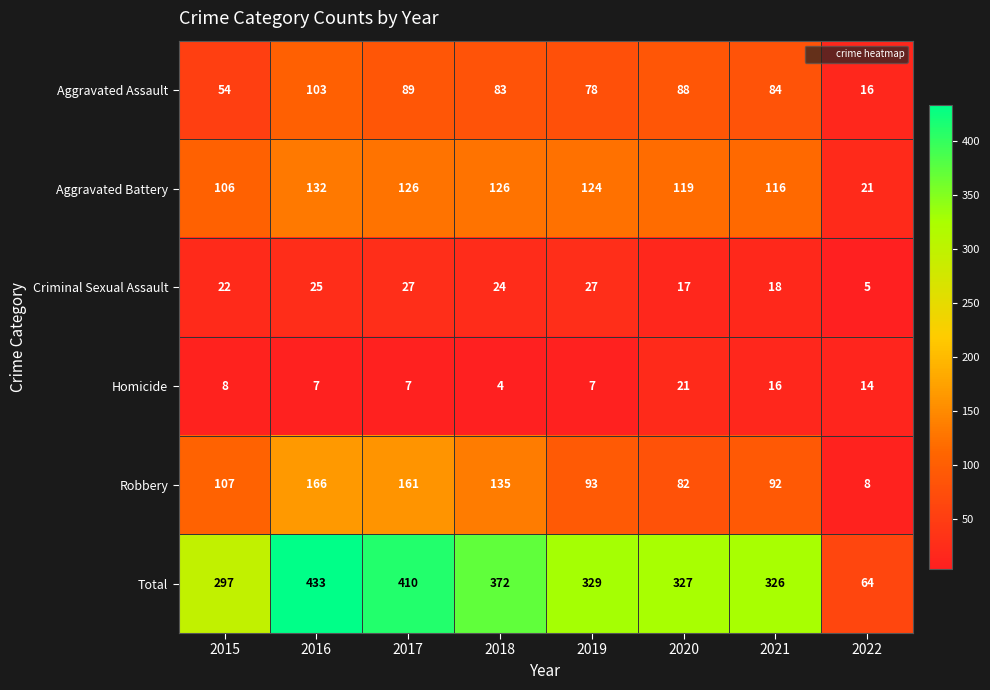

Which series has the largest range (max minus min)?

Total